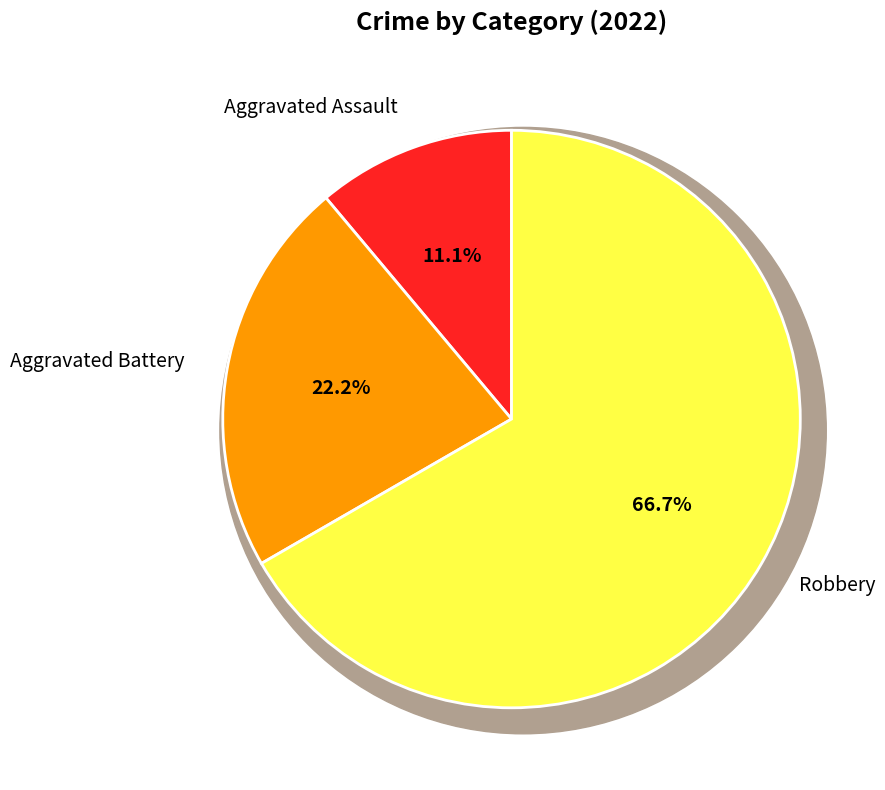

To the nearest percent, what is the difference between the Aggravated Battery and Robbery slice percentages?

44%